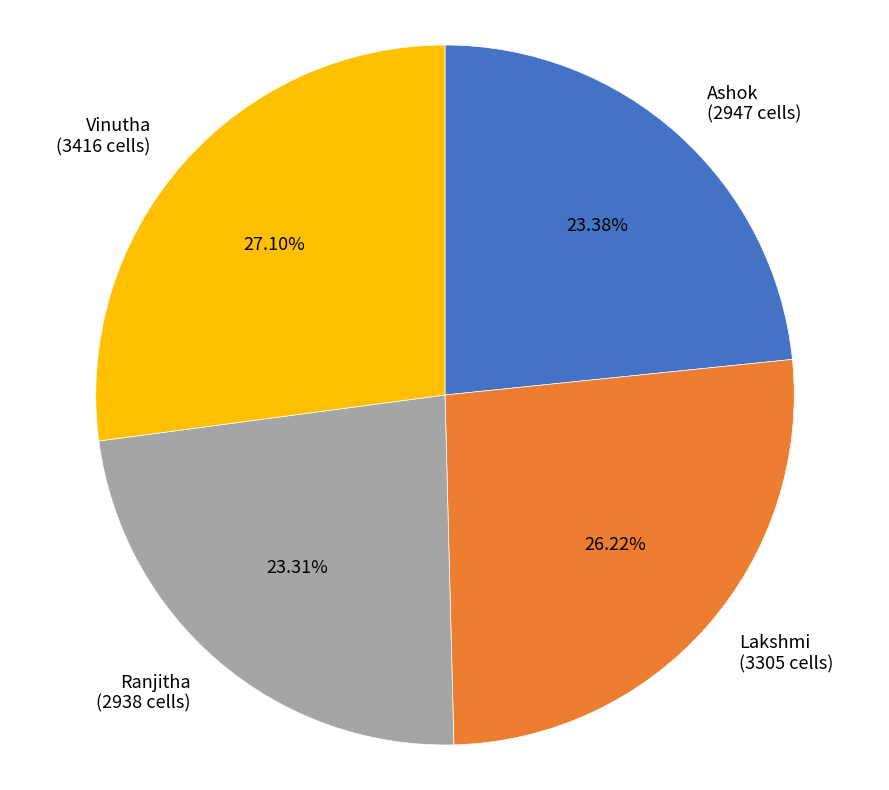

Is there any slice that represents more than half of the pie?

No